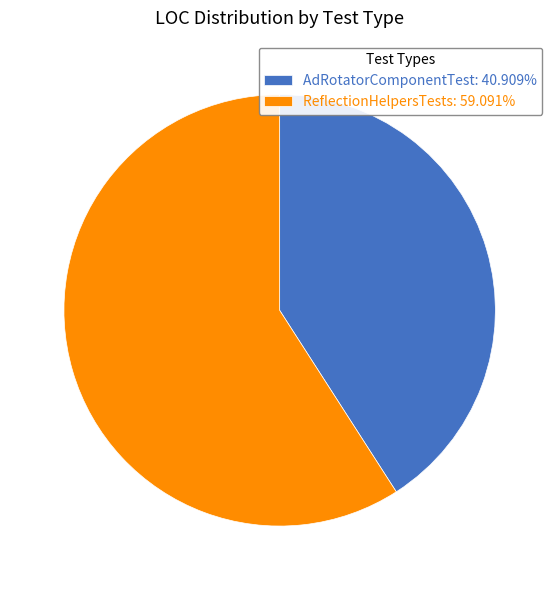

Is there any slice that represents more than half of the pie?

Yes